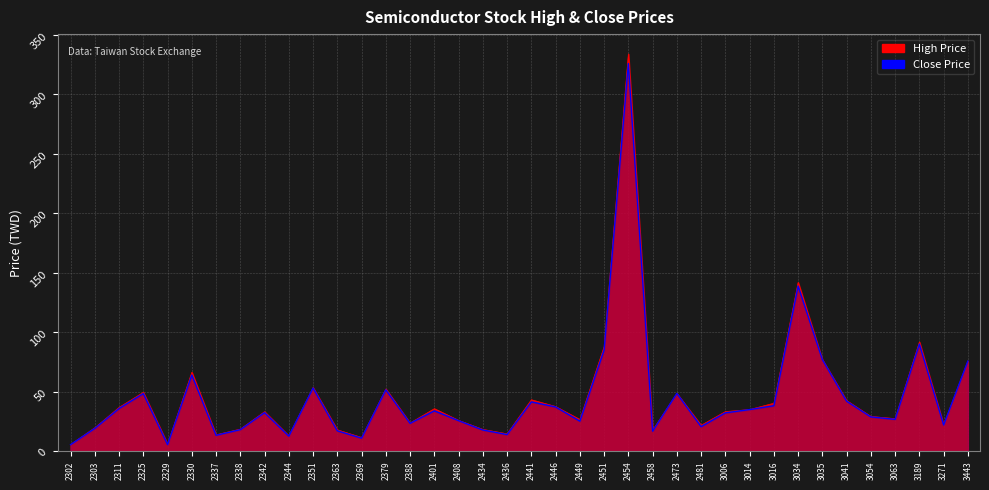

True or false: High Price has a value of 22.6 at 2401.

False